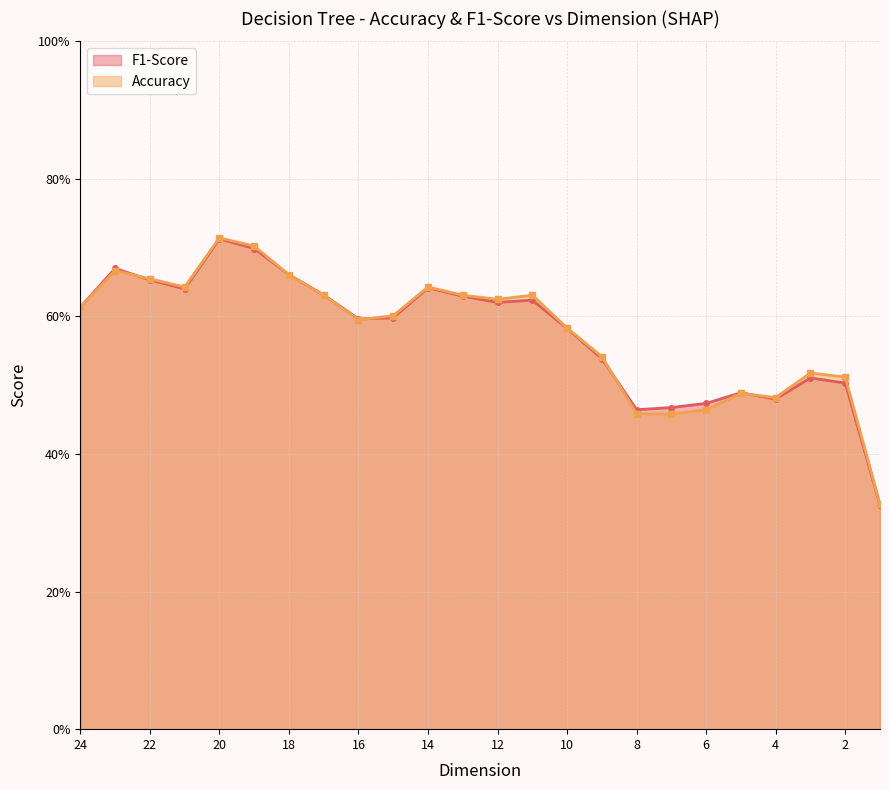

List the series in order of their overall mean, highest first.

Accuracy, F1-Score